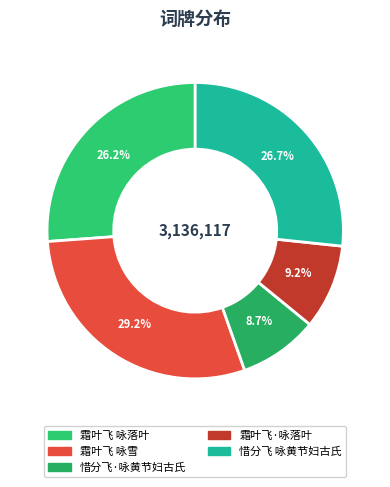

What portion of the pie excludes 霜叶飞 咏落叶?

73.8%